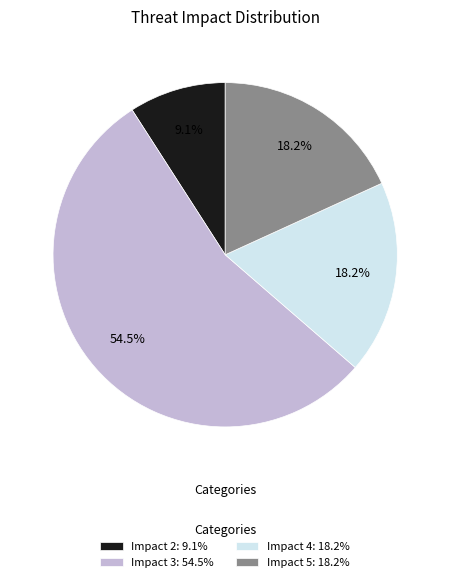

Is there a majority slice in this chart?

Yes